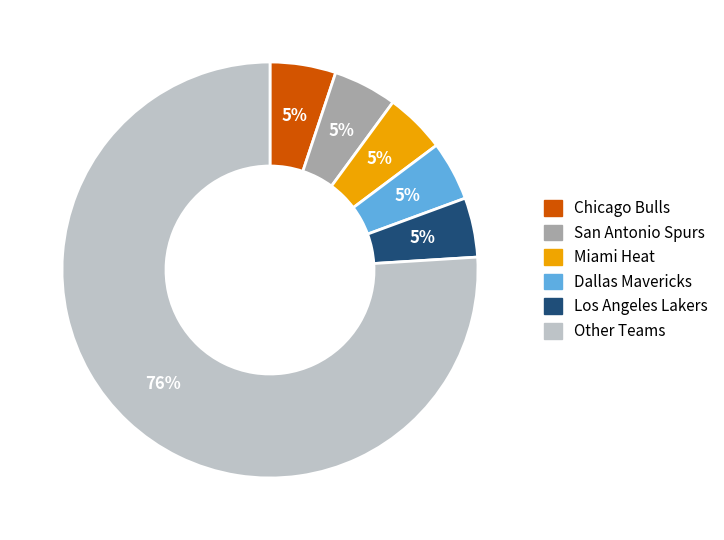

How many slices are in this pie chart?

6